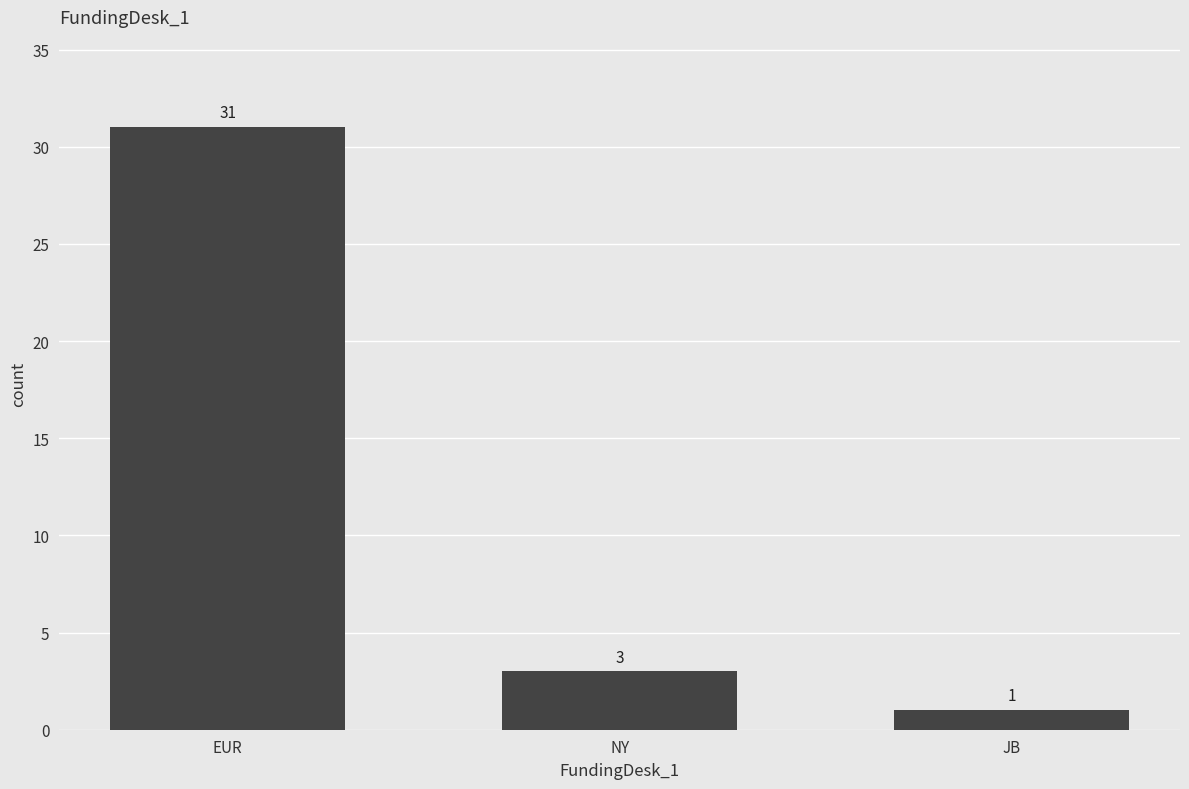

What is the ratio of the value at EUR to the value at JB?

31.0